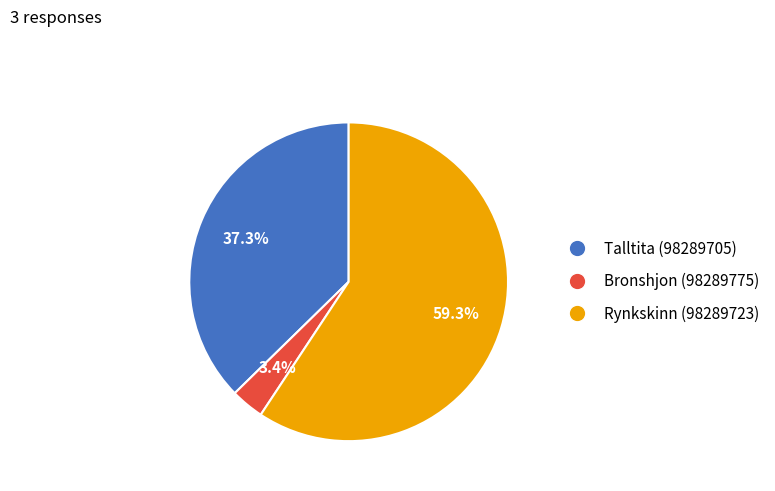

To the nearest percent, what is the difference between the largest and smallest slice percentages?

56%